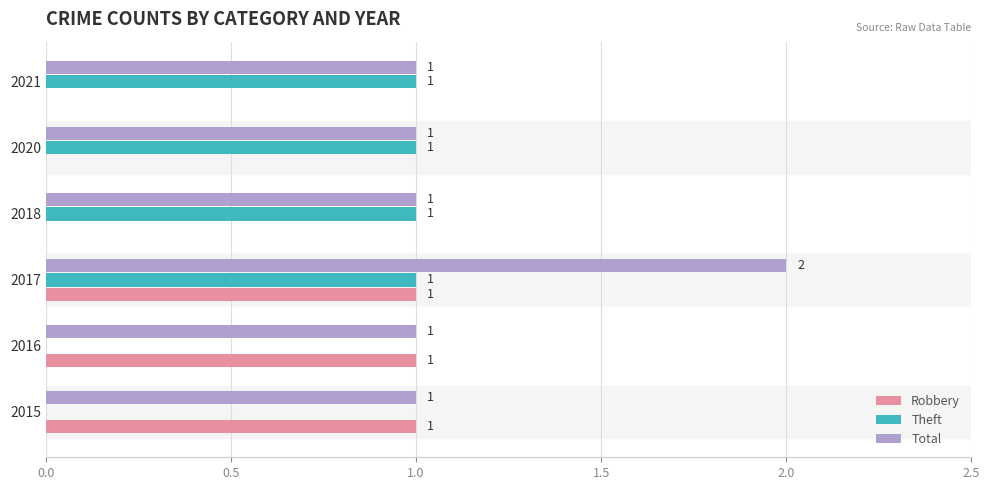

Is it true that Total equals 0 at 2015?

False